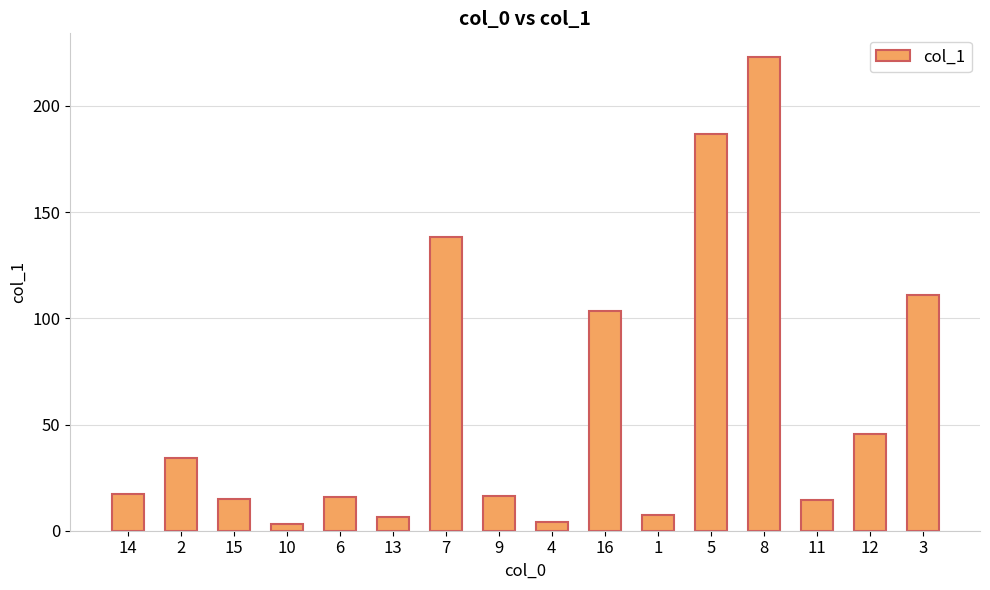

What is the value of the 8th bar from the left?

16.4